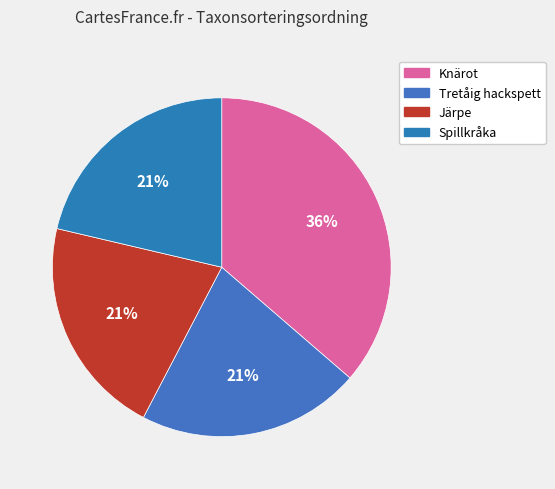

How many segments does this pie chart have?

4